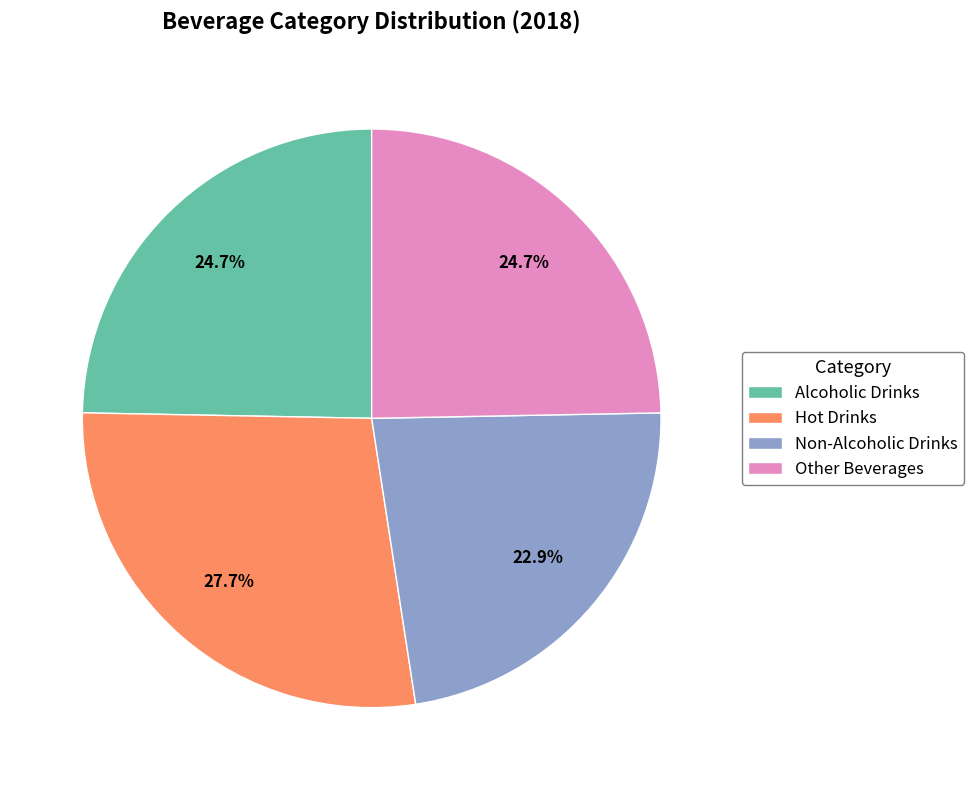

What percentage is NOT represented by Hot Drinks?

72.3%